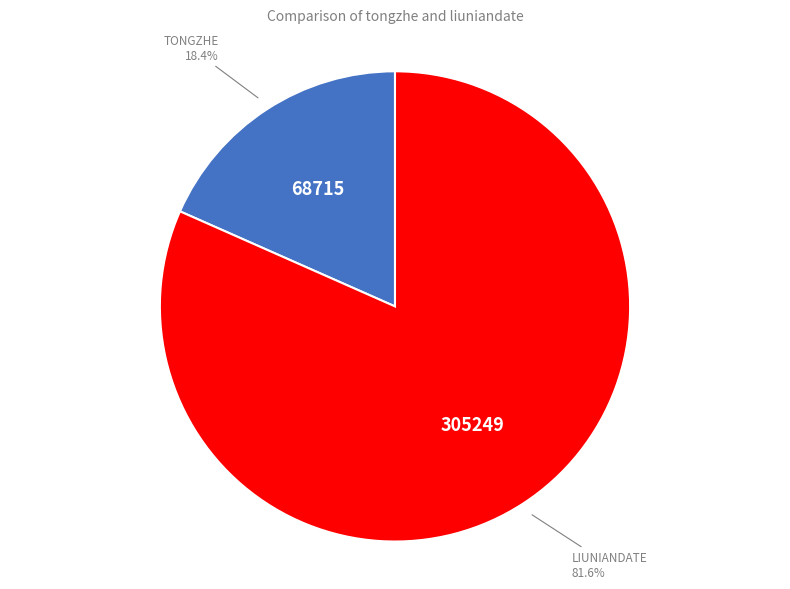

Is there a majority slice in this chart?

Yes